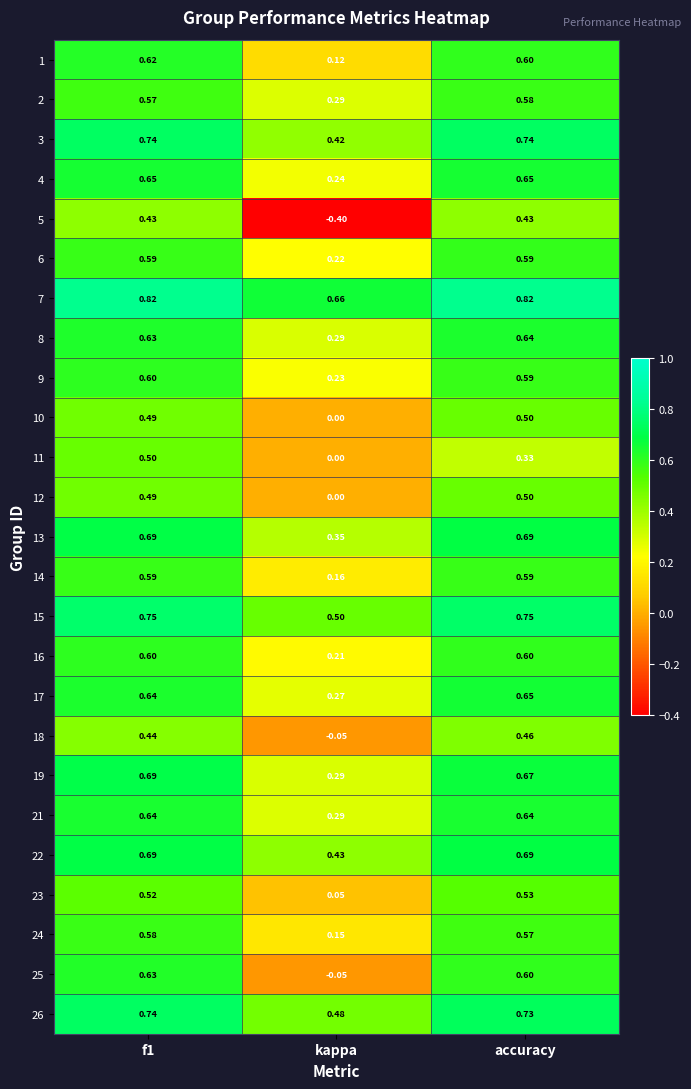

At which category is the sum across all series the highest?

f1